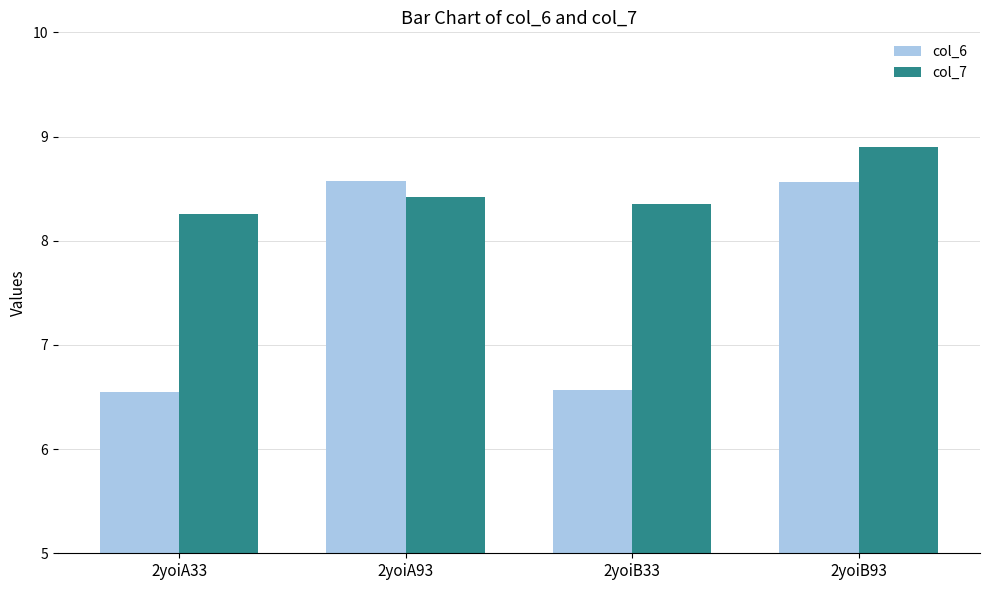

Which series has the widest spread of values?

col_6